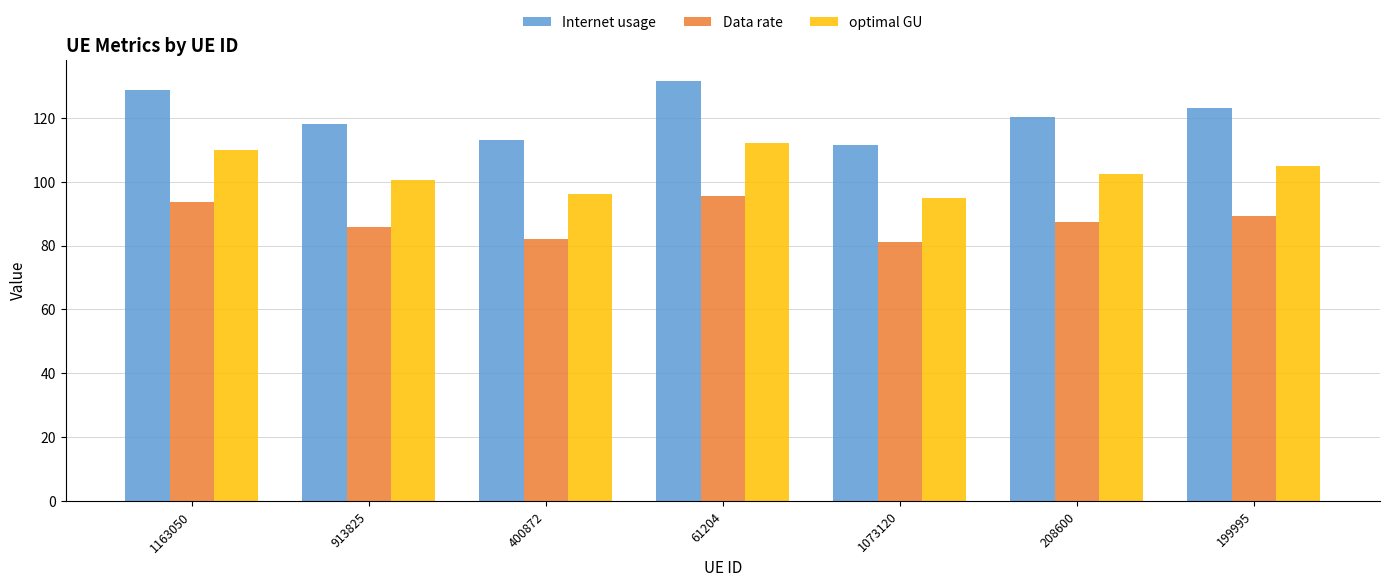

What is the label of the 6th bar from the left?

208600